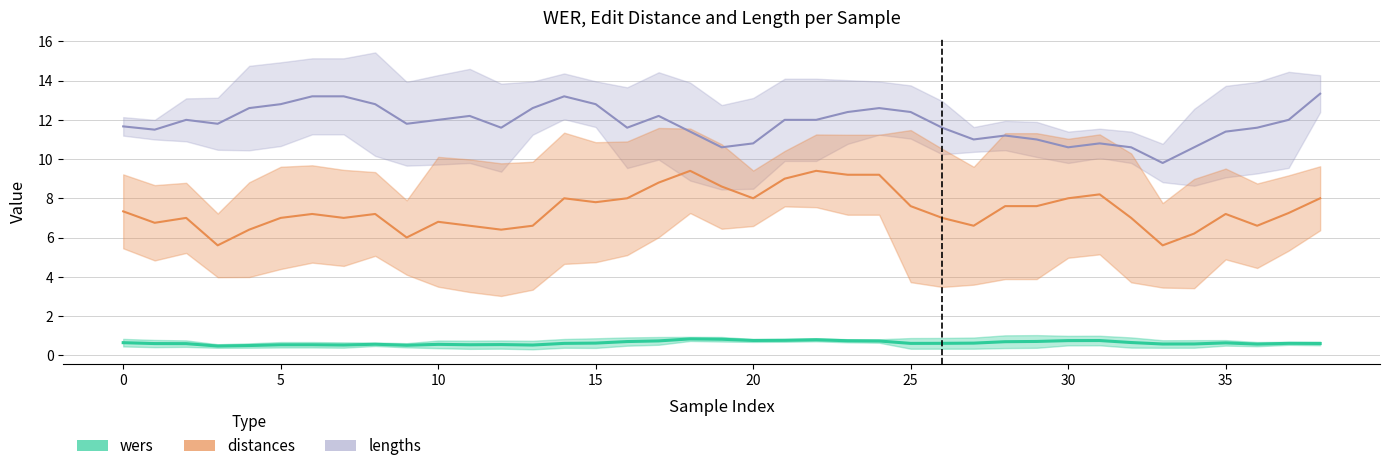

Which series changed the most between 6 and 38?

distances